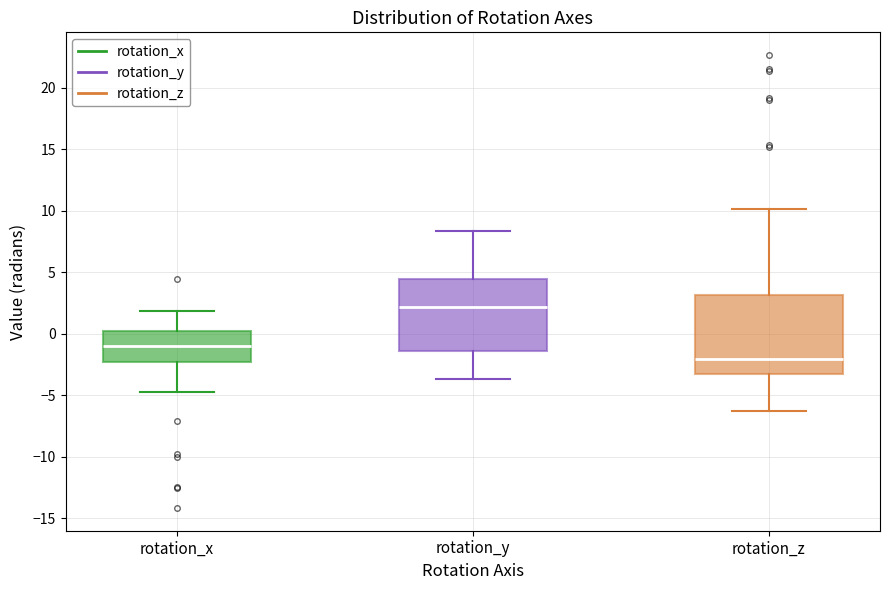

Reading left to right, transcribe this box plot: for each box, give where its median line is, the range the box spans, and where its two whiskers end, as read against the y-axis. The values are not printed on the chart, so give them approximately, as read against the axis.

rotation_x: median -1.0, box -2.5 to 0.0, whiskers -4.5 to 2.0
rotation_y: median 2.0, box -1.5 to 4.5, whiskers -3.5 to 8.5
rotation_z: median -2.0, box -3.5 to 3.0, whiskers -6.5 to 10.0